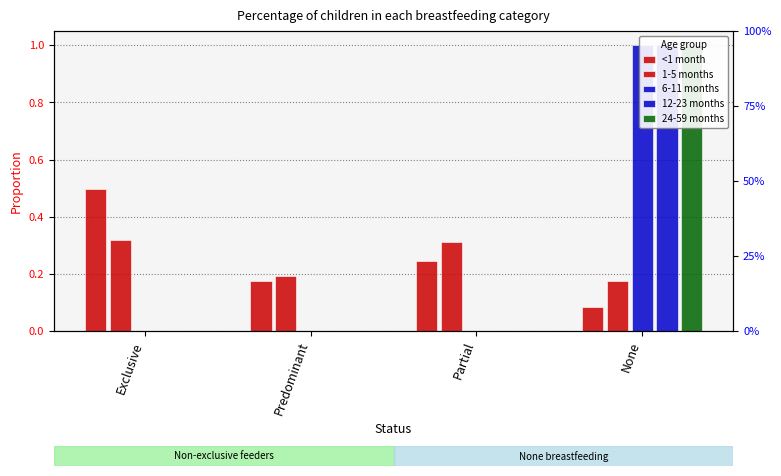

At which category does the chart reach its minimum across all series?

Exclusive